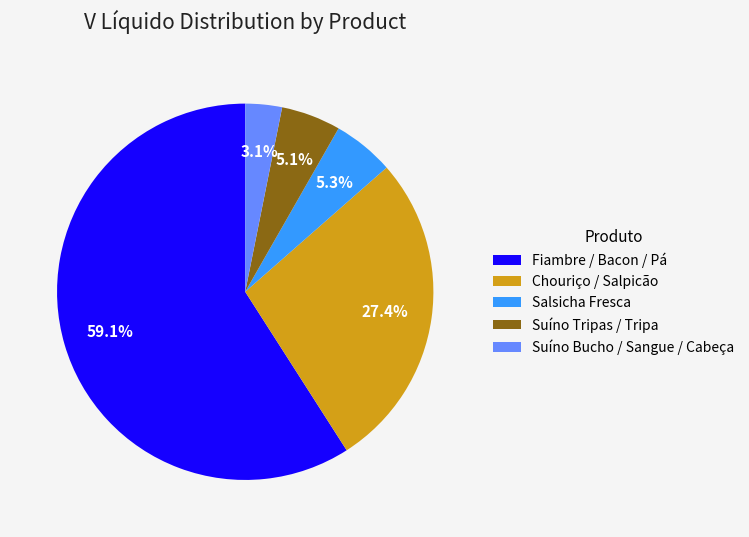

Which category accounts for the majority?

Fiambre / Bacon / Pá